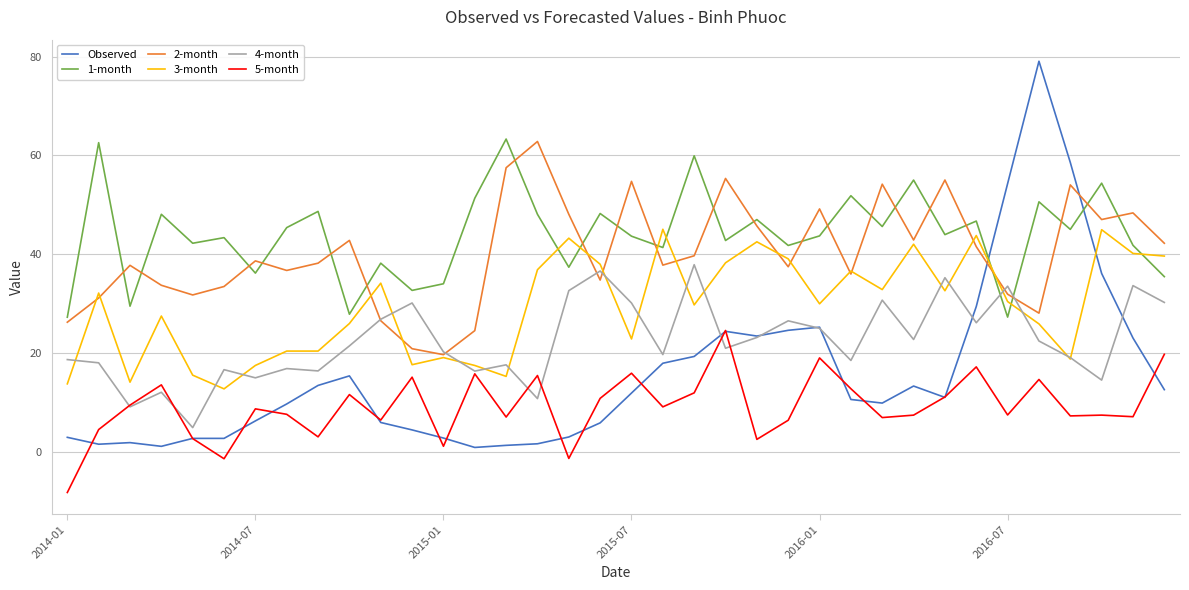

True or false: 3-month and 5-month cross at least once.

False